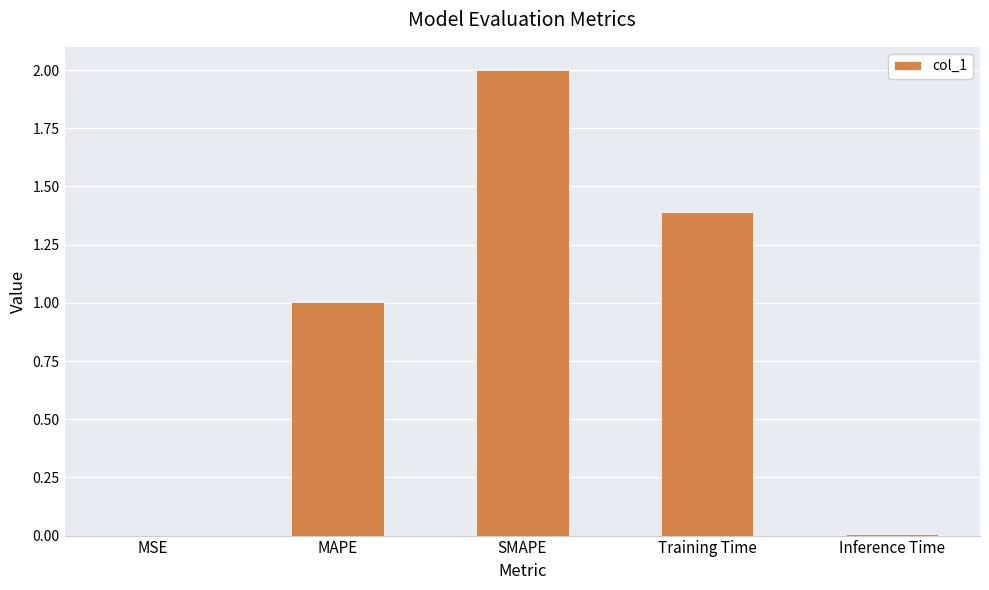

Which category has the highest value across all series?

SMAPE